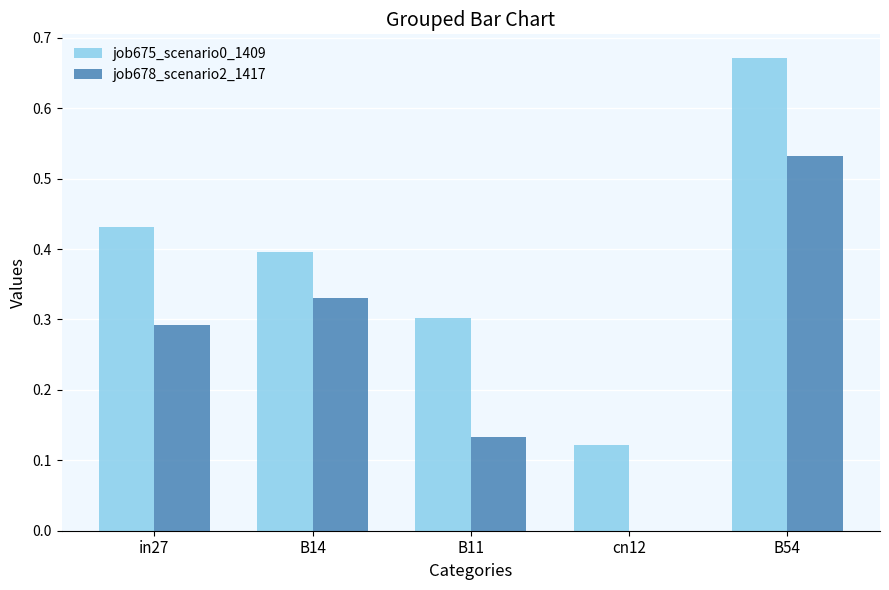

Is the value of job678_scenario2_1417 at B11 greater than the value of job675_scenario0_1409 at B14?

No